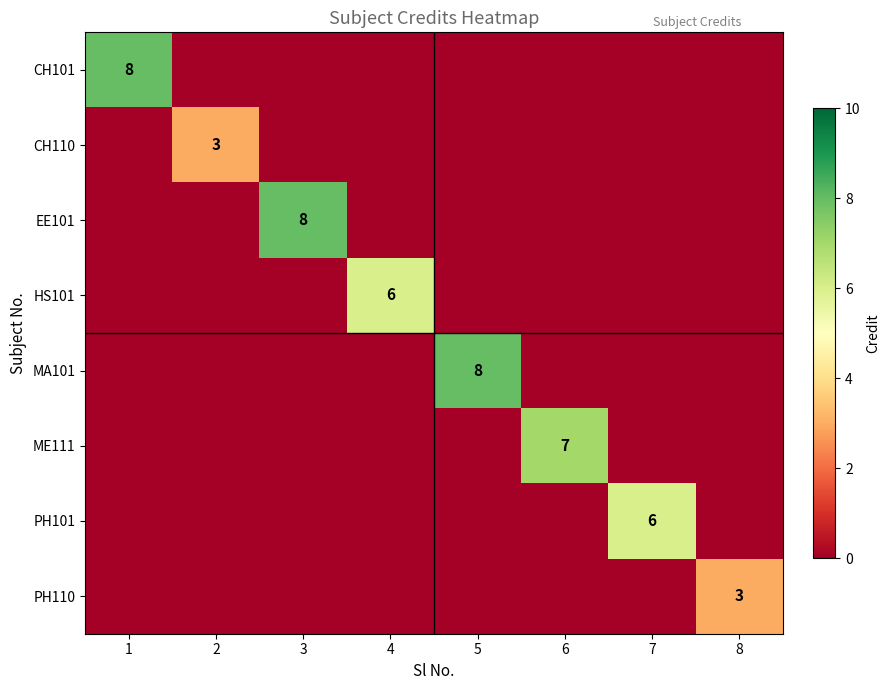

What is the difference between the maximum and minimum values in the ME111 series?

7